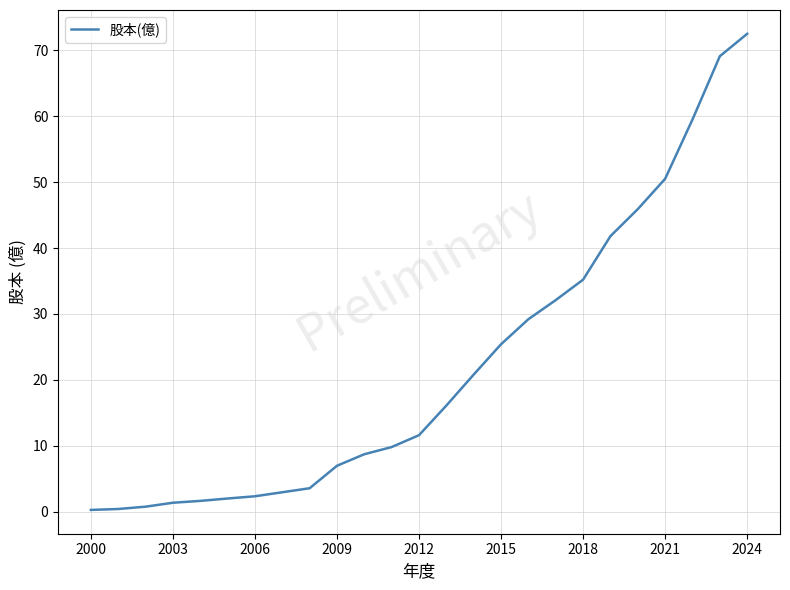

What is the maximum value shown in the chart?

72.5